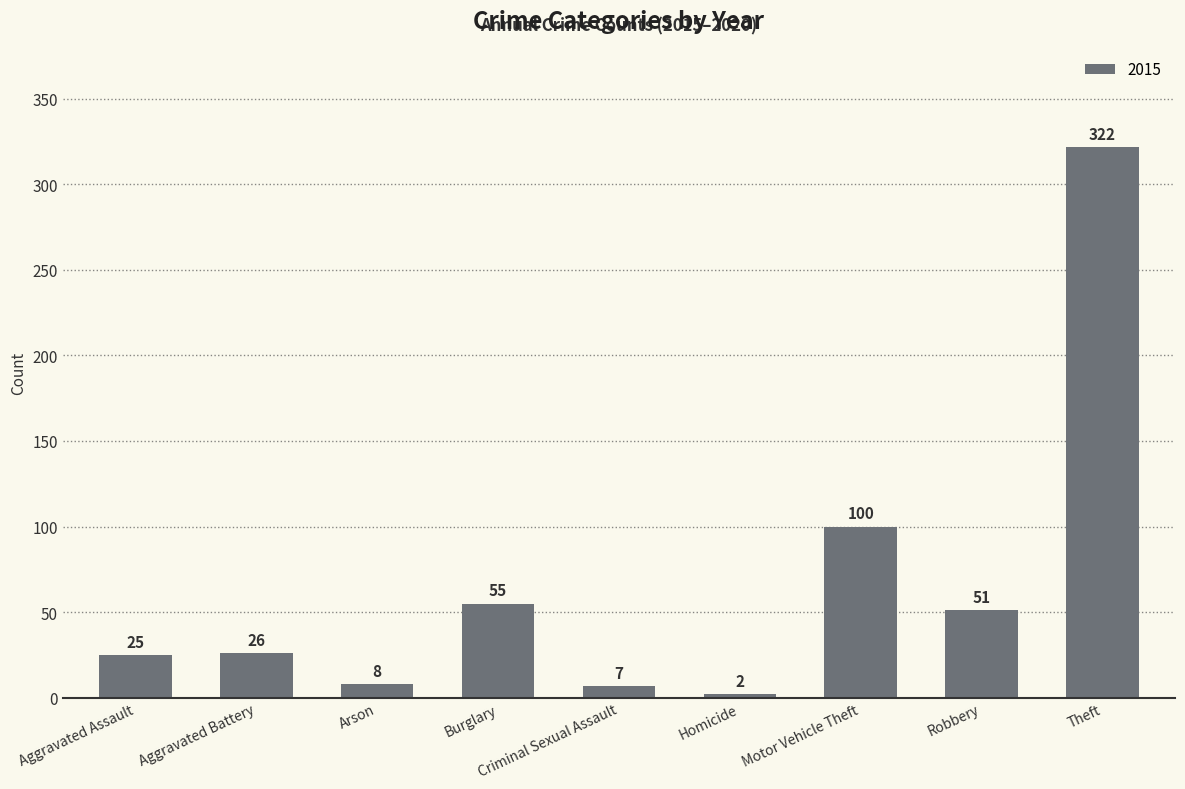

Is it true that the value at Robbery is 51?

True